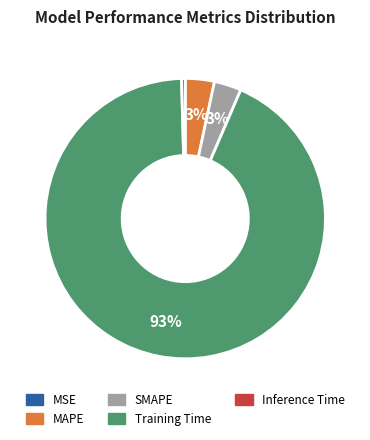

To the nearest percent, what is the average slice percentage?

20%